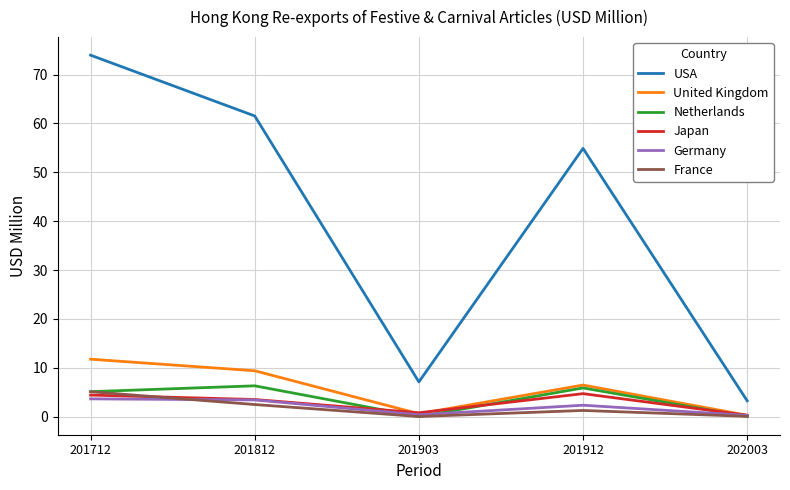

True or false: United Kingdom has a value of 6.8 at 201712.

False